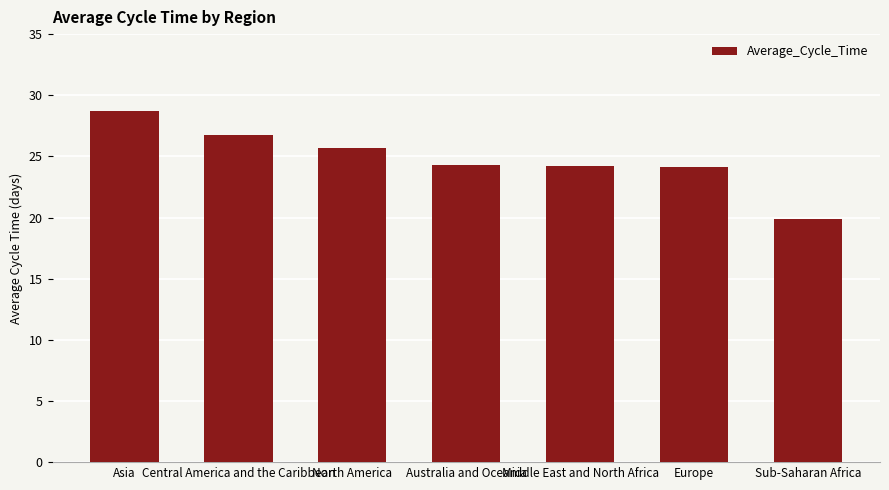

What is the ratio of the value at Middle East and North Africa to the value at Asia?

0.8